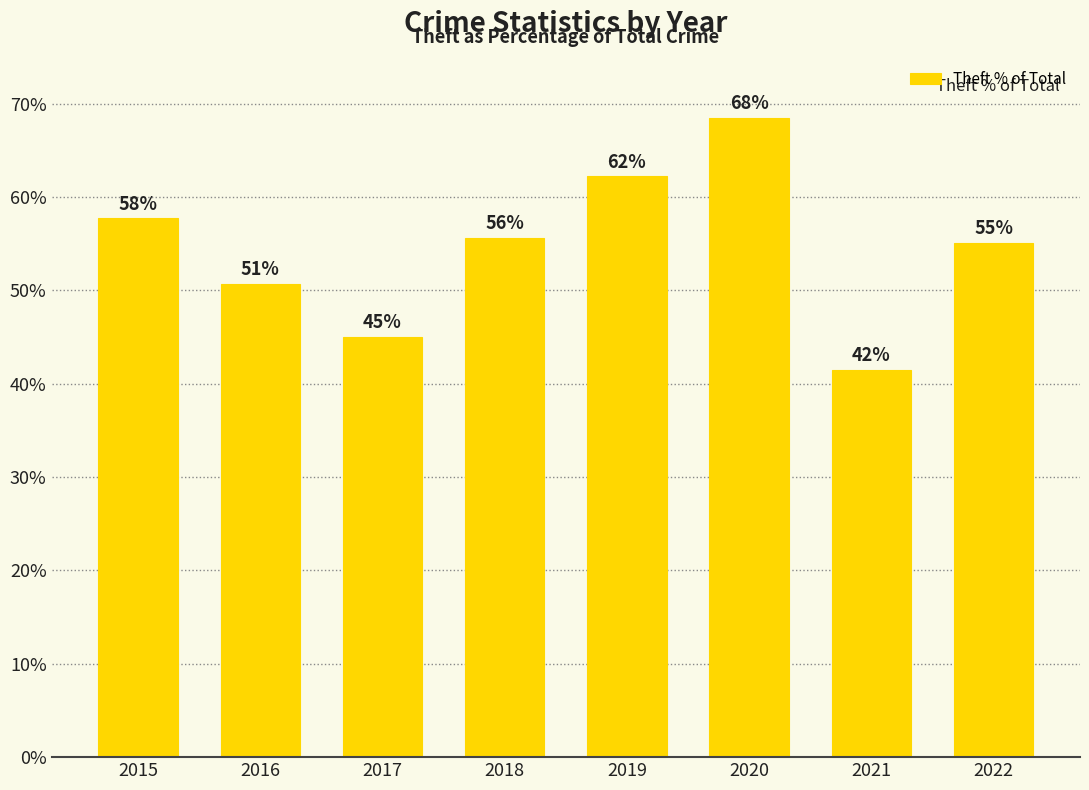

Are the bars horizontal?

No